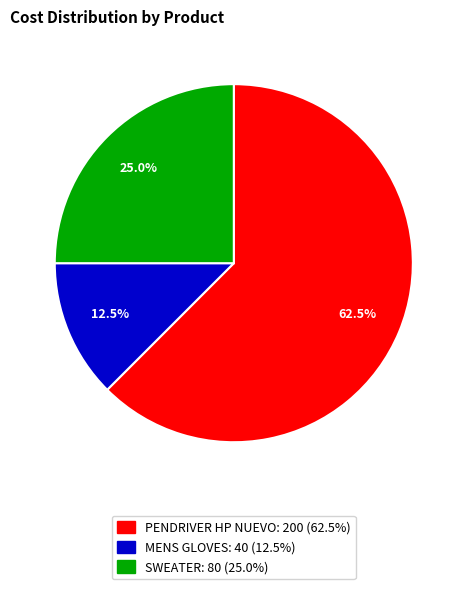

Which category accounts for the majority?

PENDRIVER HP NUEVO